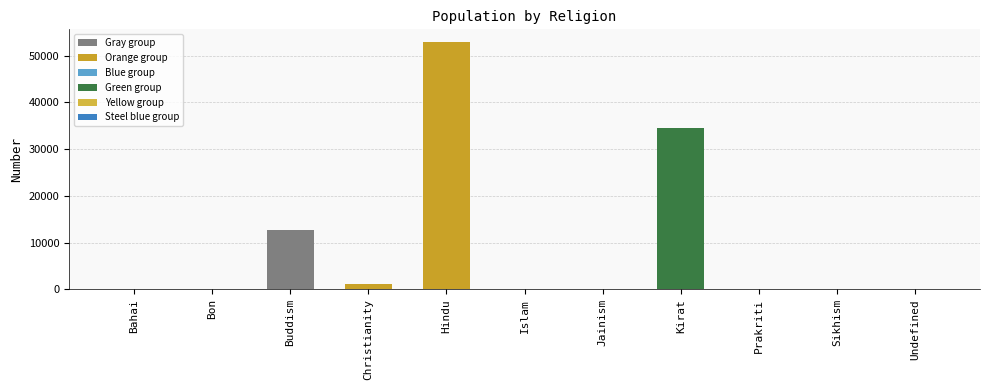

How many categories are shown in the chart?

11